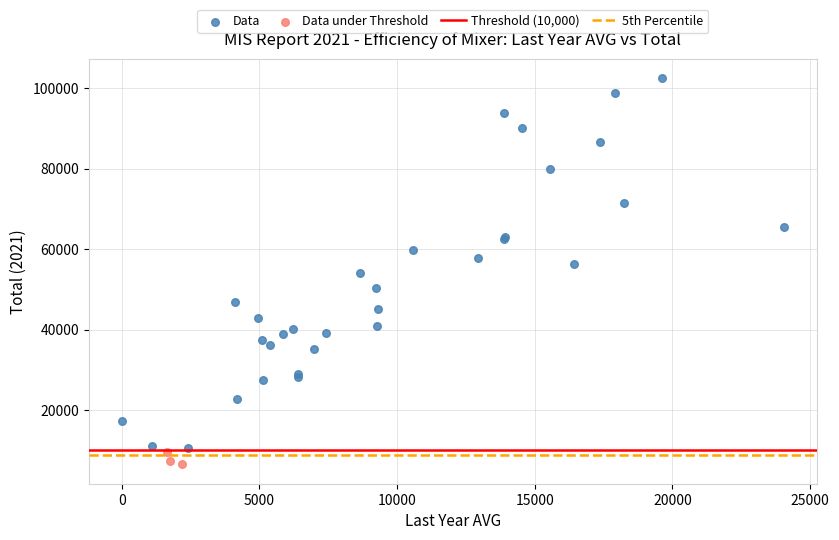

Which series has the largest Y range (max minus min)?

Data